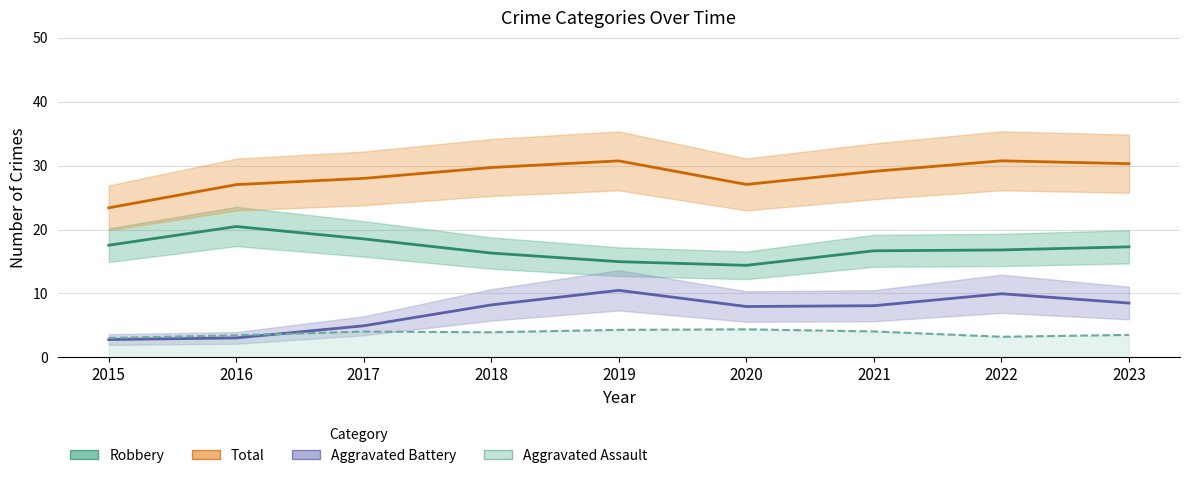

Which label corresponds to the largest value in the chart?

2022